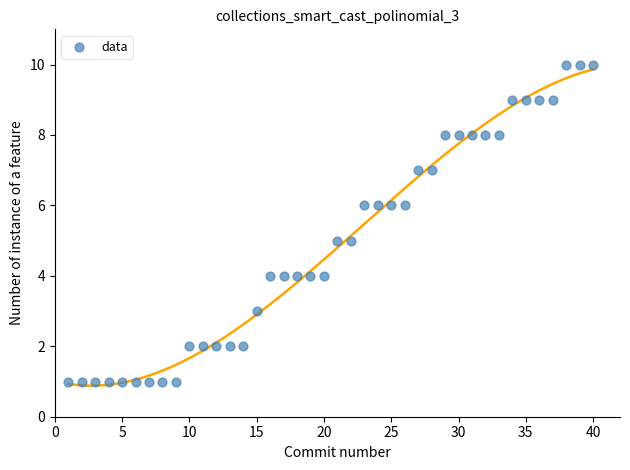

What is the range of X values (max minus min)?

39